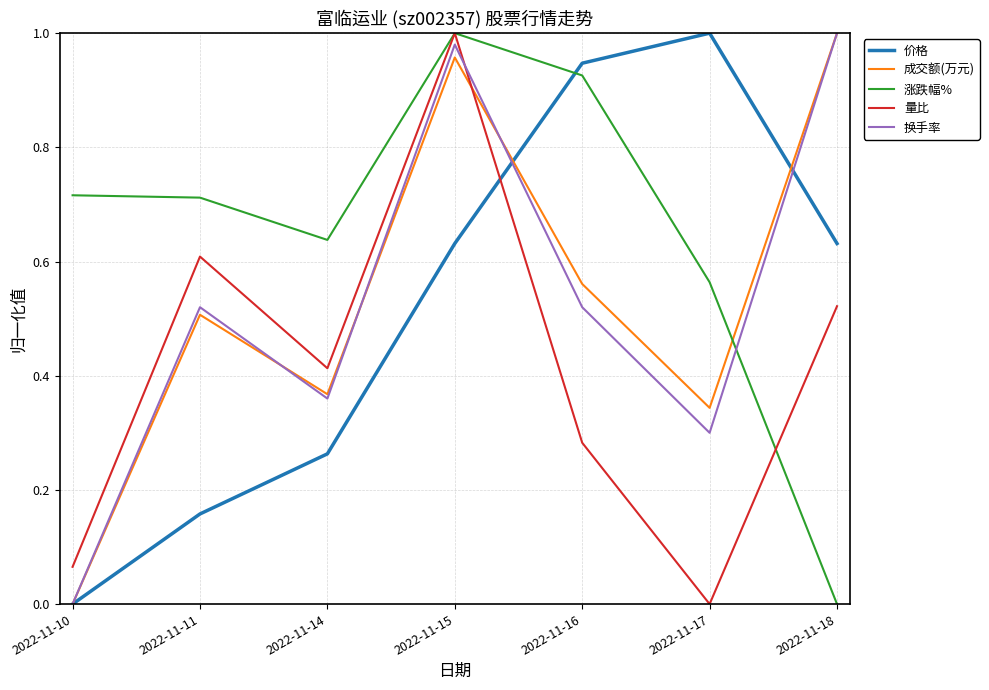

Between 2022-11-11 and 2022-11-15, which series saw the biggest shift?

价格